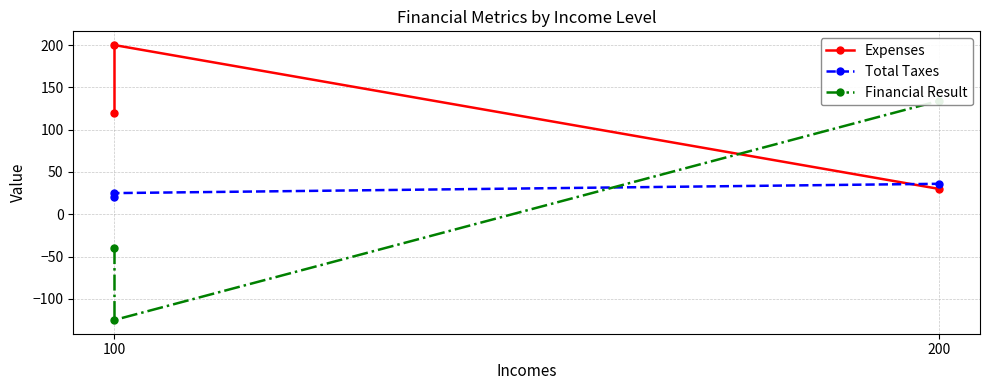

What is the value of the Financial Result point at the 2nd from the left?

-125